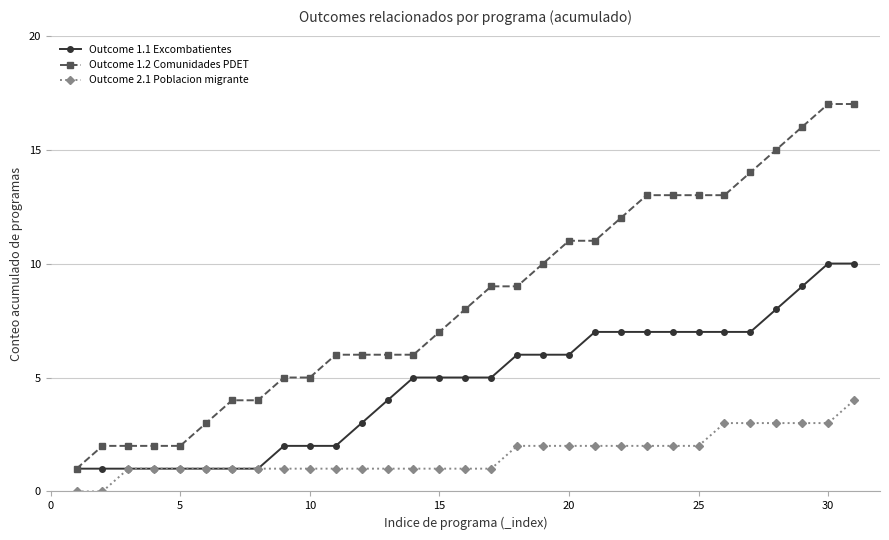

Rank the series by their maximum value, from highest to lowest.

Outcome 1.2 Comunidades PDET, Outcome 1.1 Excombatientes, Outcome 2.1 Poblacion migrante